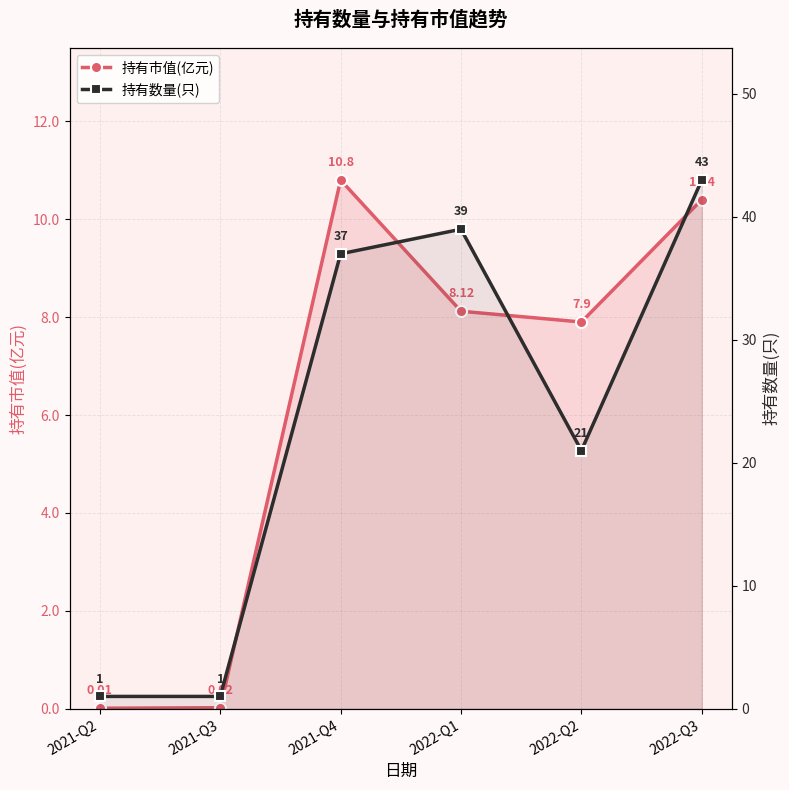

What position from the right is 2022-Q3?

1